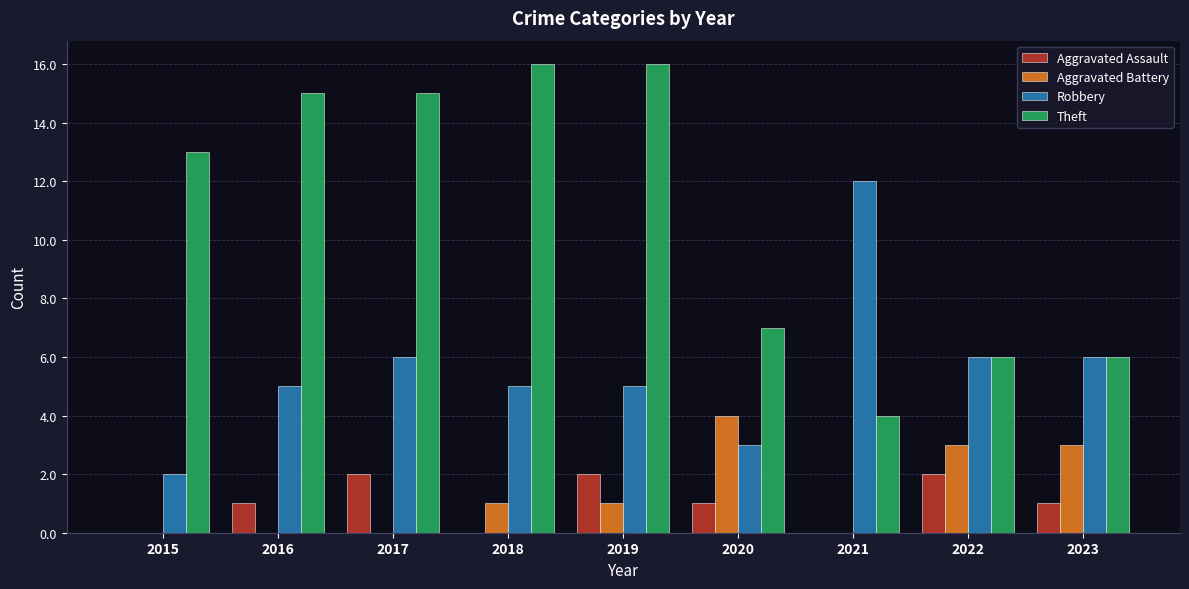

How many data points does each series have?

9